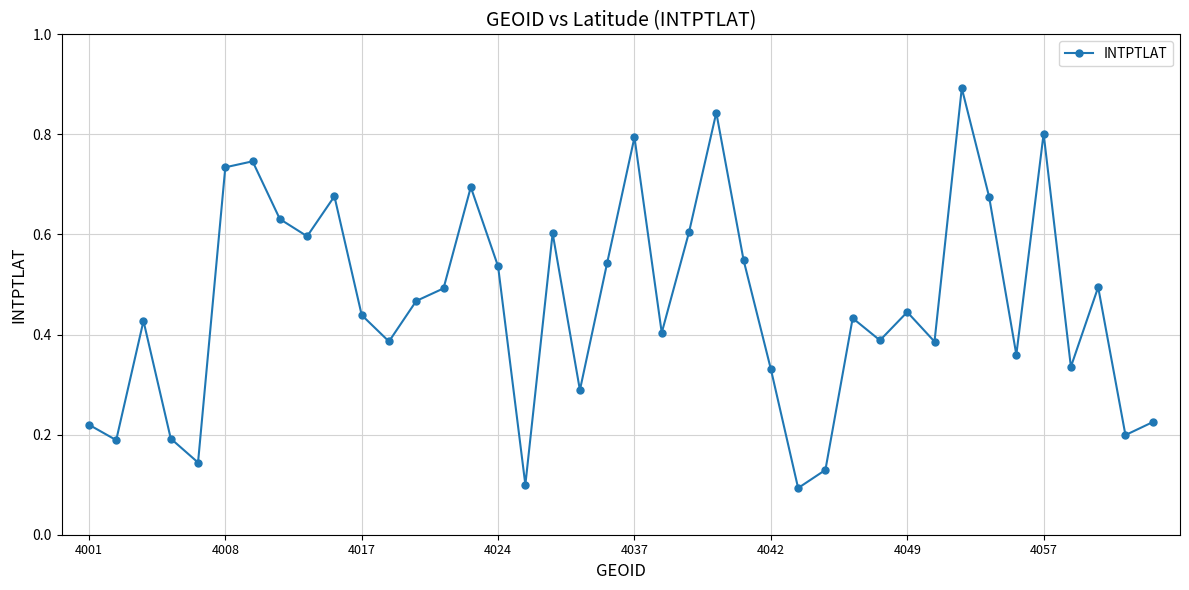

What is the greatest value displayed?

0.9